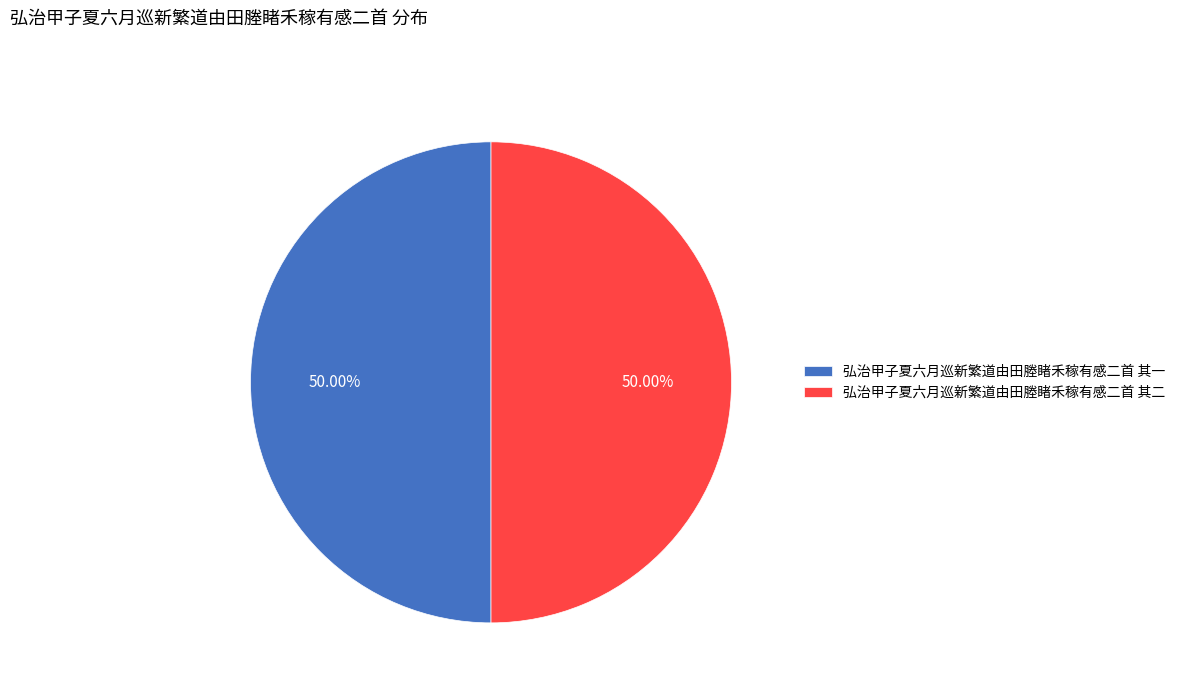

Is the sum of 弘治甲子夏六月巡新繁道由田塍睹禾稼有感二首 其二 and 弘治甲子夏六月巡新繁道由田塍睹禾稼有感二首 其一 greater than half?

Yes